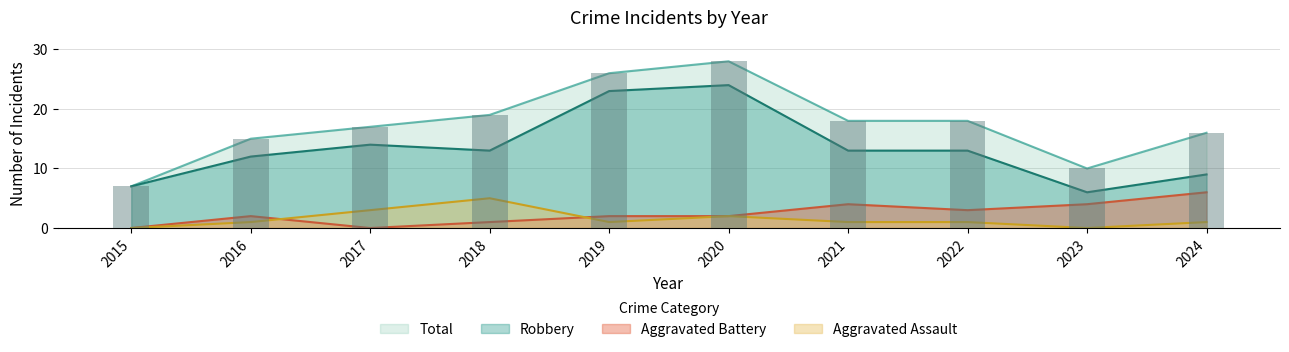

Which series has the largest total across all categories?

Total